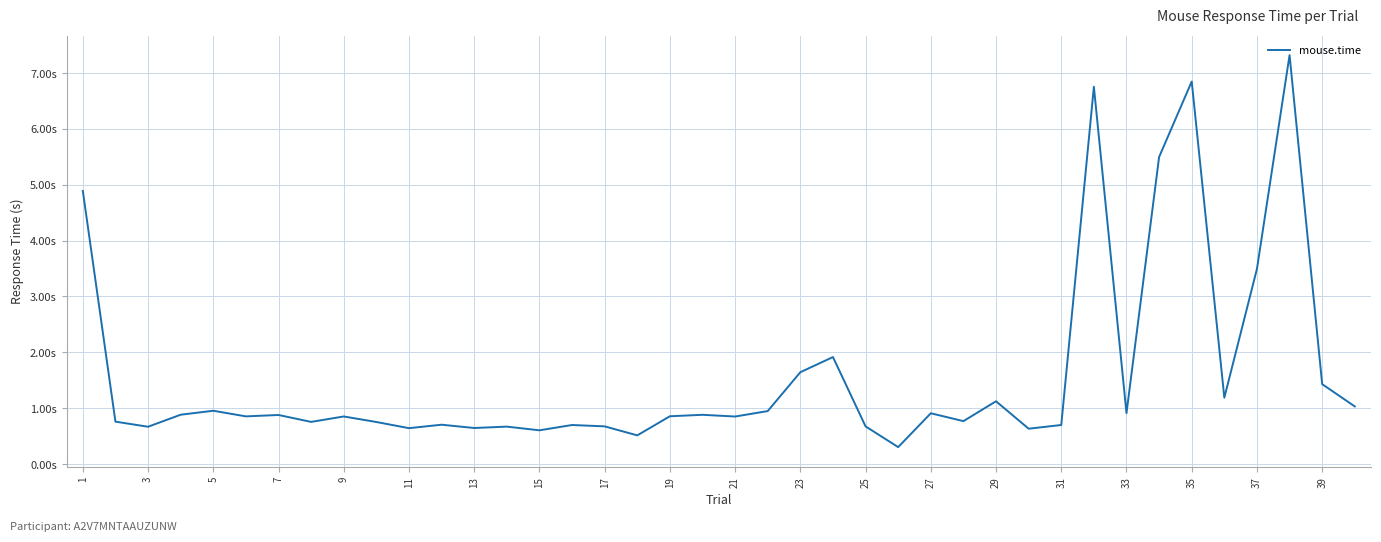

Does the chart have visible grid lines?

Yes